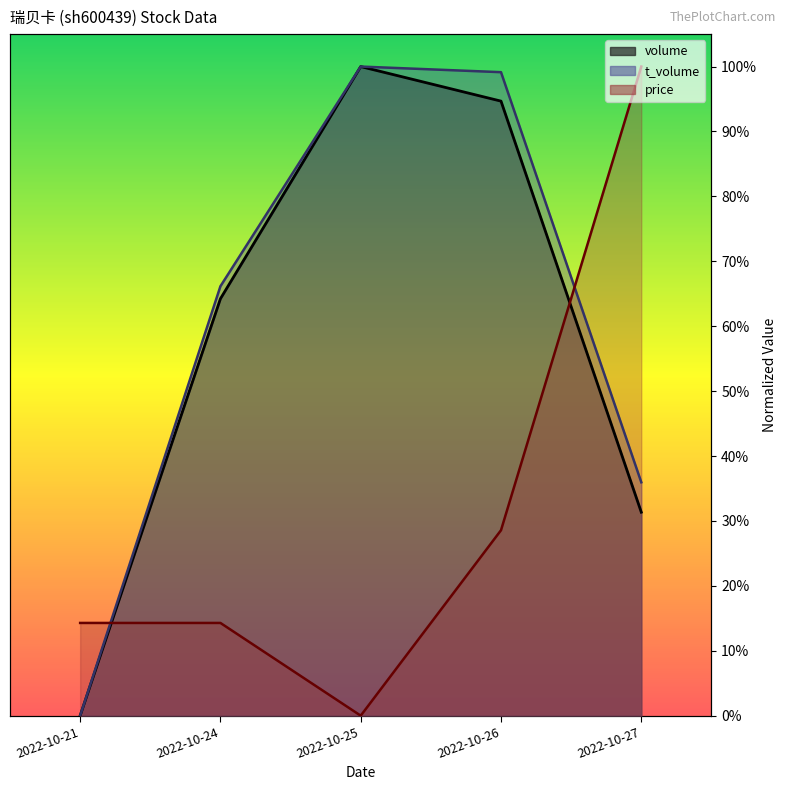

At how many categories does at least one series exceed 0?

5